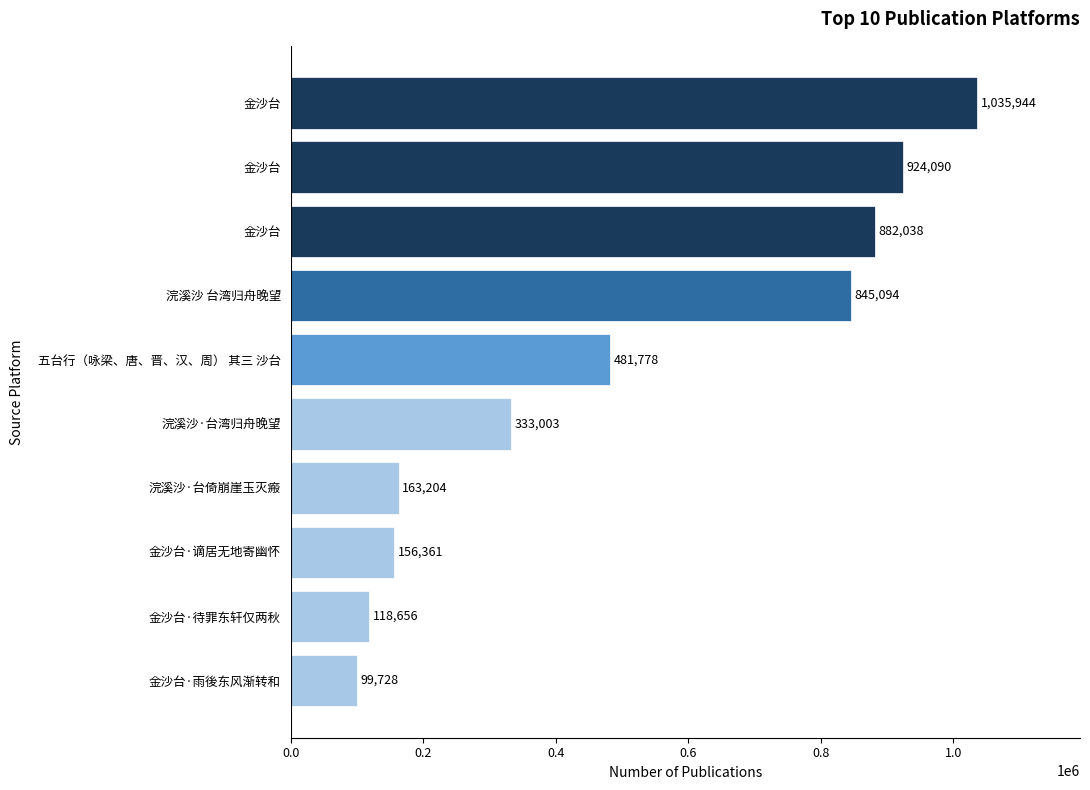

How many bars are there in total?

10